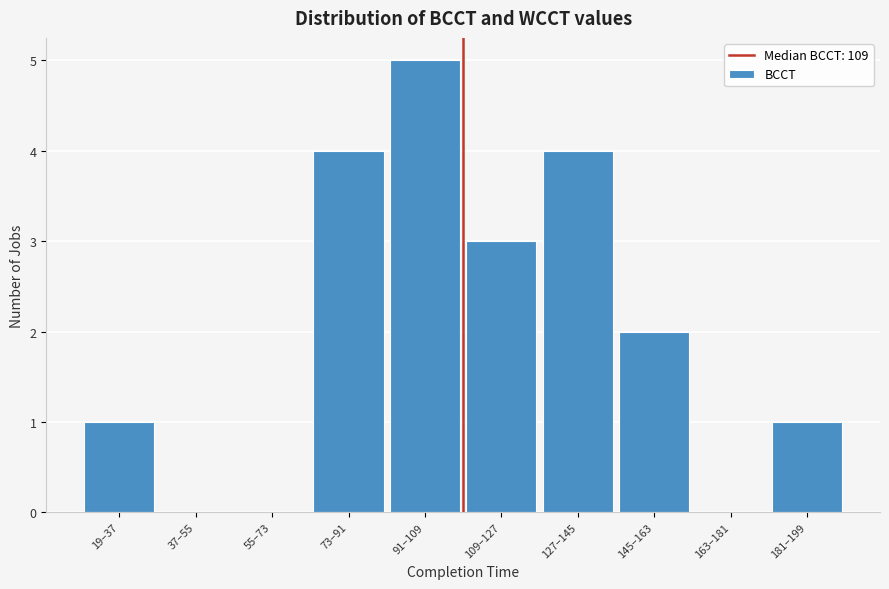

Reading left to right, transcribe all the data shown in this chart.

19–37=1	37–55=0	55–73=0	73–91=4	91–109=5	109–127=3	127–145=4	145–163=2	163–181=0	181–199=1